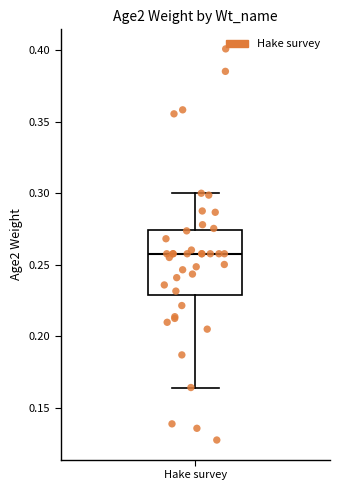

Where is the upper edge of the box for Hake survey on the y-axis? The values are not printed on the chart, so give them approximately, as read against the axis.

0.275